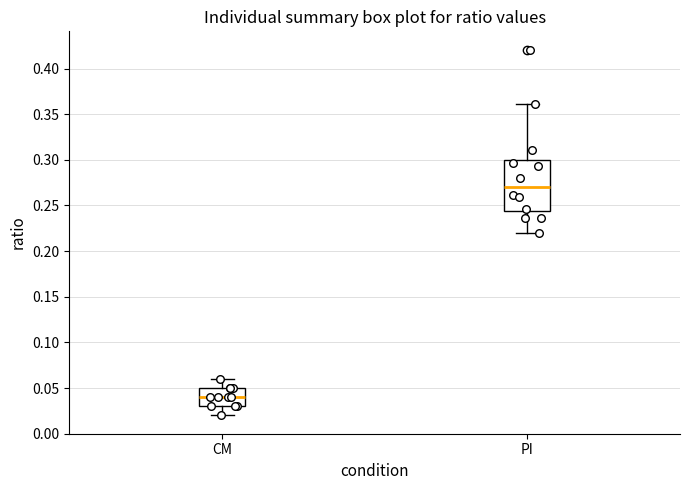

Reading left to right, transcribe this box plot: for each box, give where its median line is, the range the box spans, and where its two whiskers end, as read against the y-axis. The values are not printed on the chart, so give them approximately, as read against the axis.

CM: median 0.040, box 0.030 to 0.050, whiskers 0.020 to 0.060
PI: median 0.270, box 0.245 to 0.300, whiskers 0.220 to 0.360